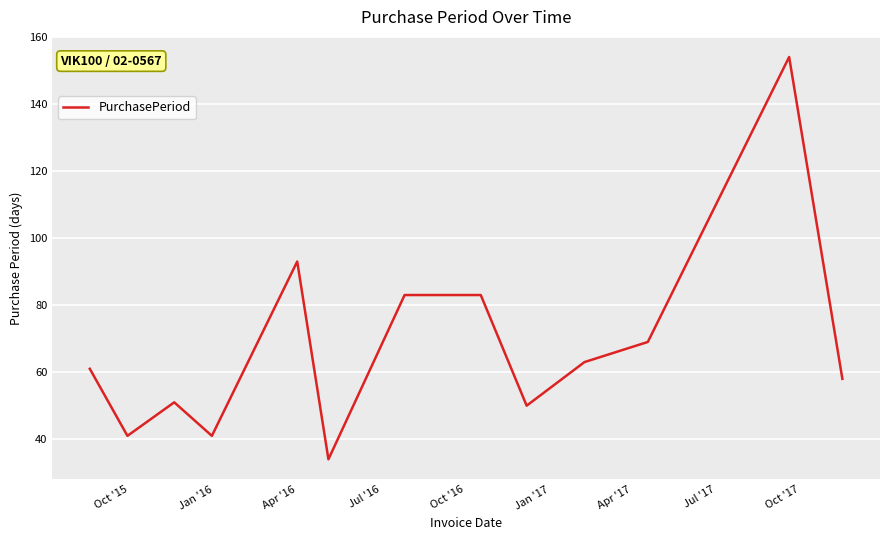

What is the minimum value shown in the chart?

34